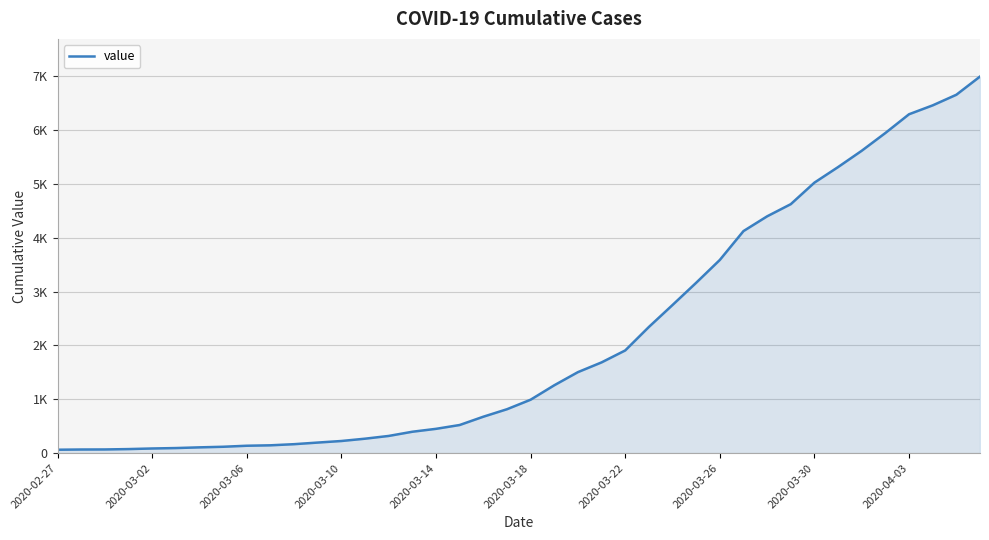

Does the chart display data point markers on the line(s)?

No